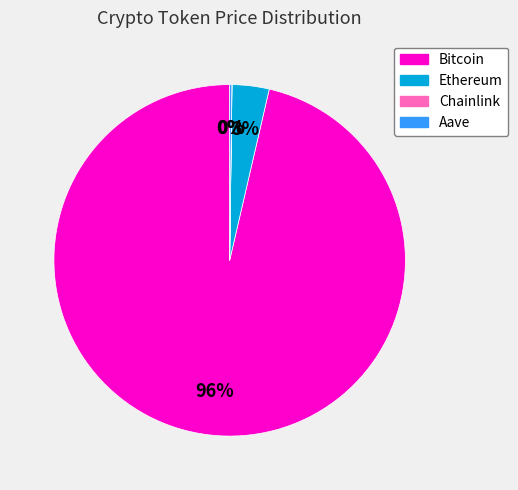

The Bitcoin slice represents 96% of the pie. True or false?

True